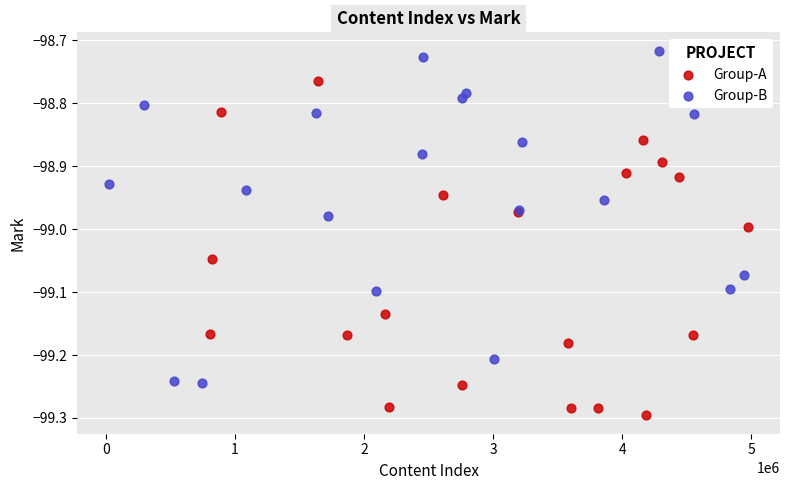

What are all the series names shown in the legend?

Group-A, Group-B